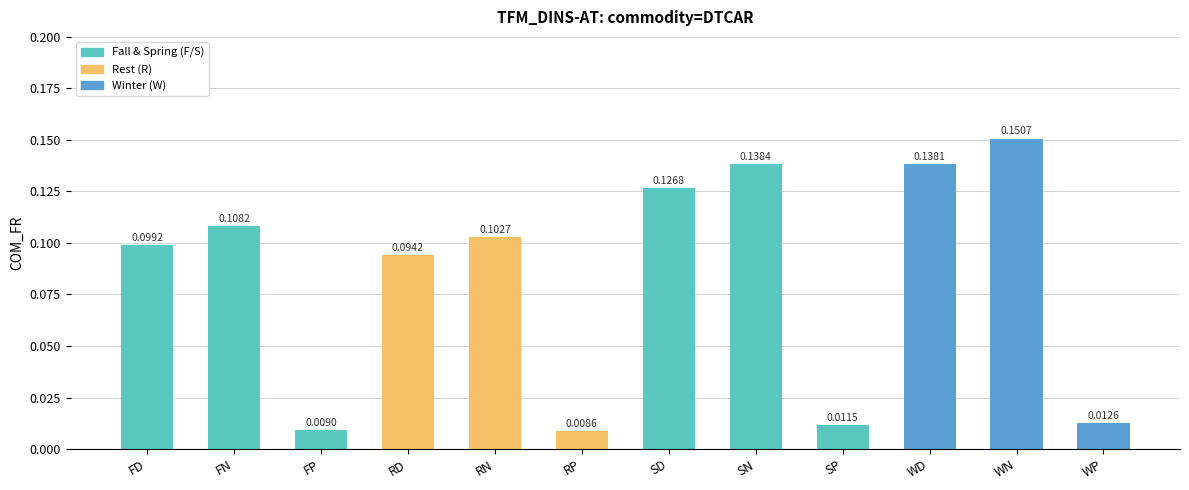

What is the label of the 8th bar from the right?

RN